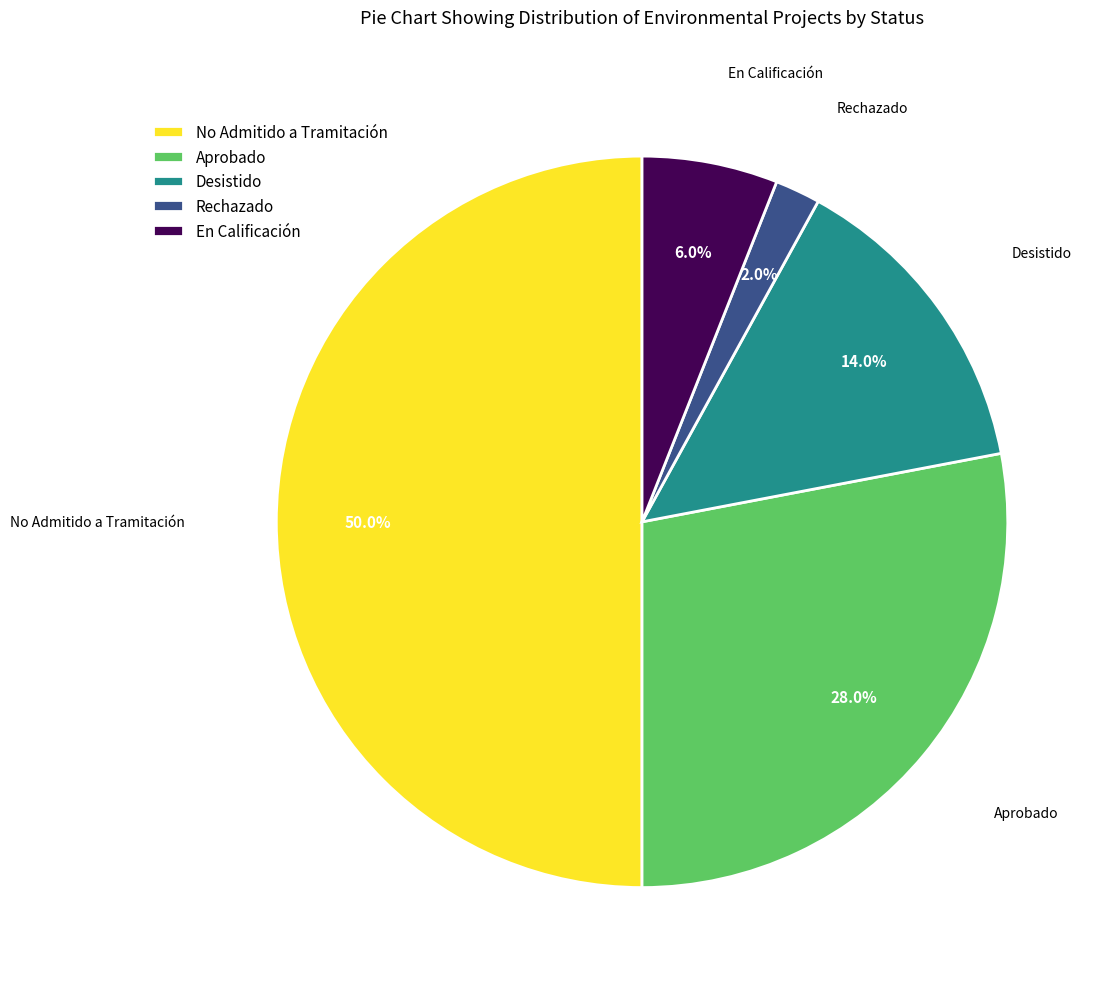

Which slice is the smallest?

Rechazado